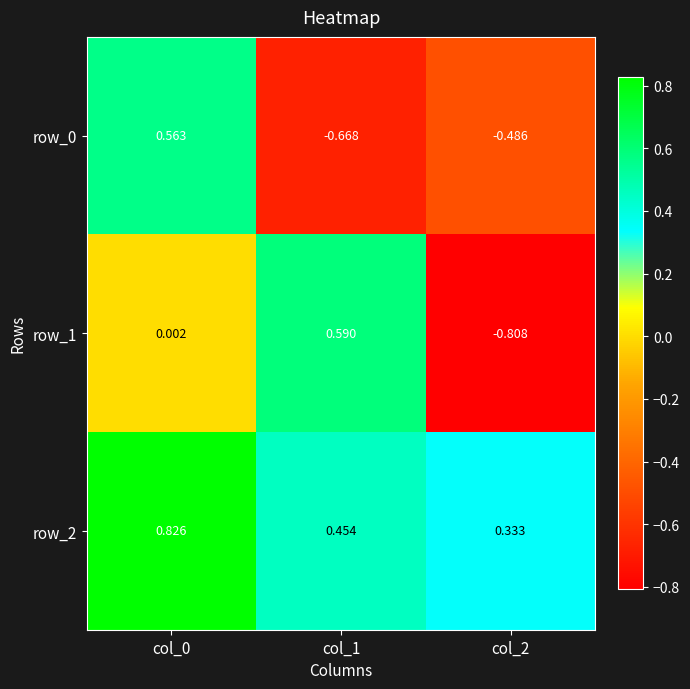

Count the number of data series in this chart.

3